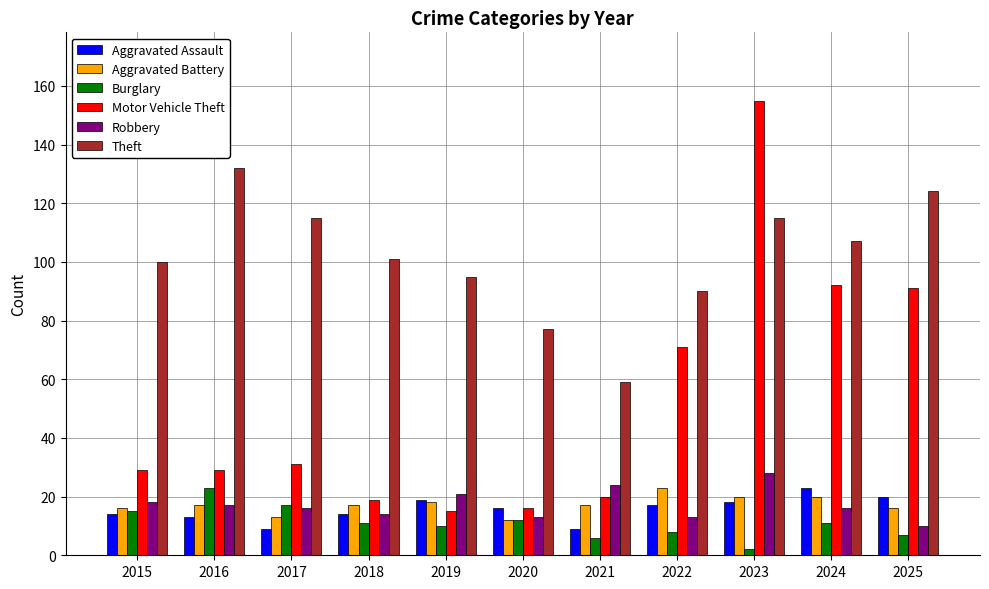

What is the total value across all series at 2015?

192